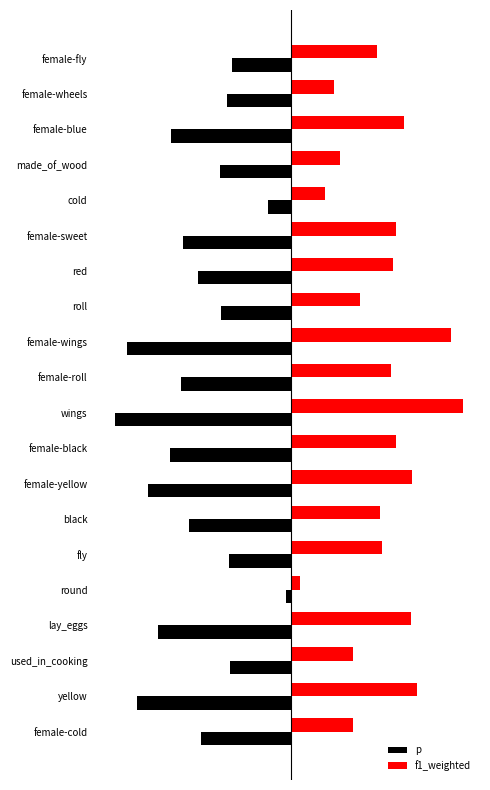

What is the average value of the p series?

-0.1